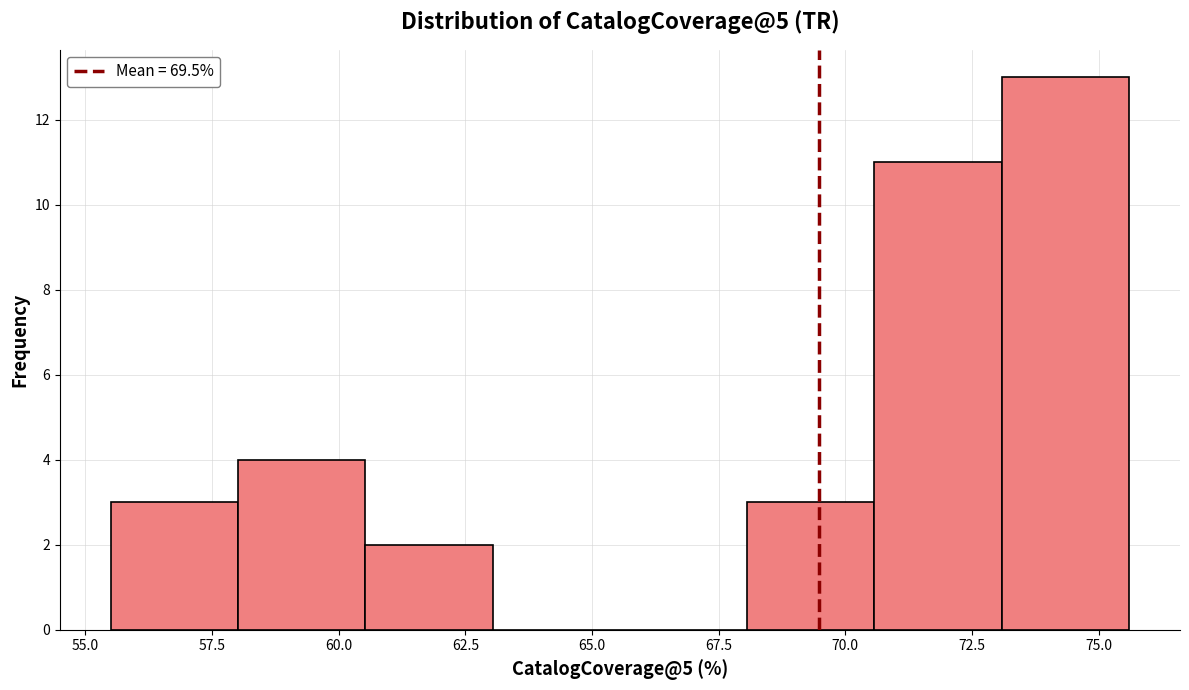

Reading left to right, list every bar in this chart as the range it spans on the x-axis followed by its height. Neither the bar edges nor the heights are printed on the chart, so give them approximately, as read against the axes.

55.5 to 58.0: 3
58.0 to 60.5: 4
60.5 to 63.0: 2
63.0 to 65.5: 0
65.5 to 68.0: 0
68.0 to 70.5: 3
70.5 to 73.0: 11
73.0 to 75.5: 13